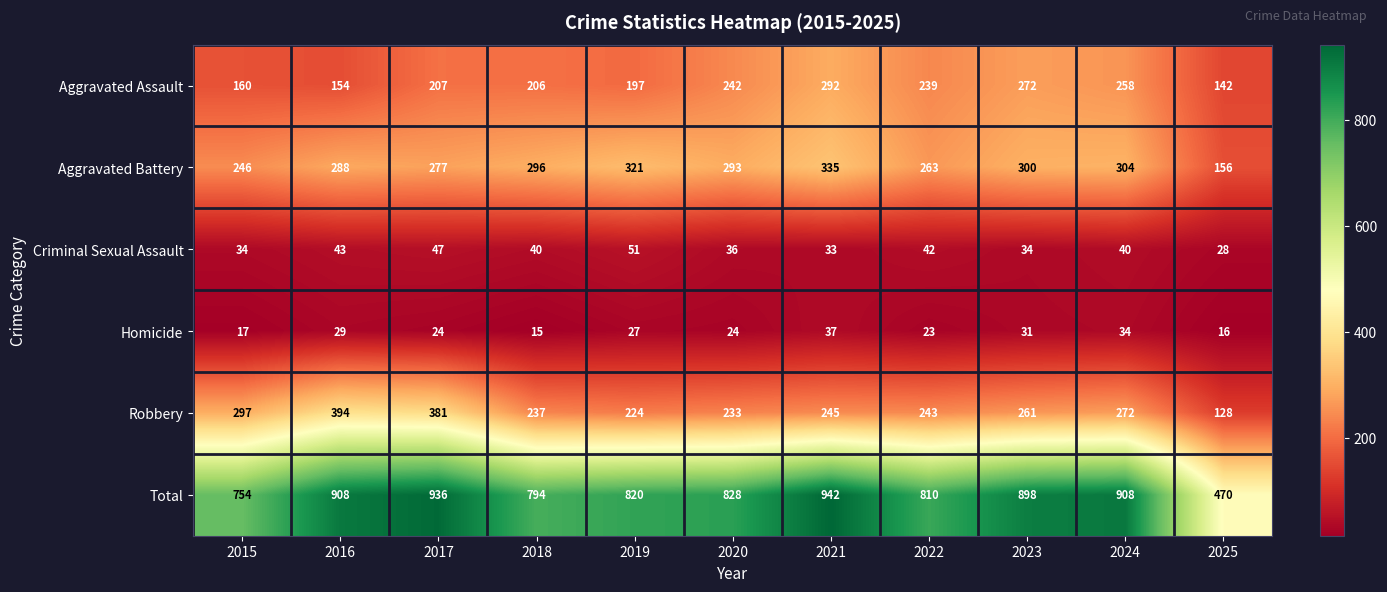

How many series are shown in this chart?

6